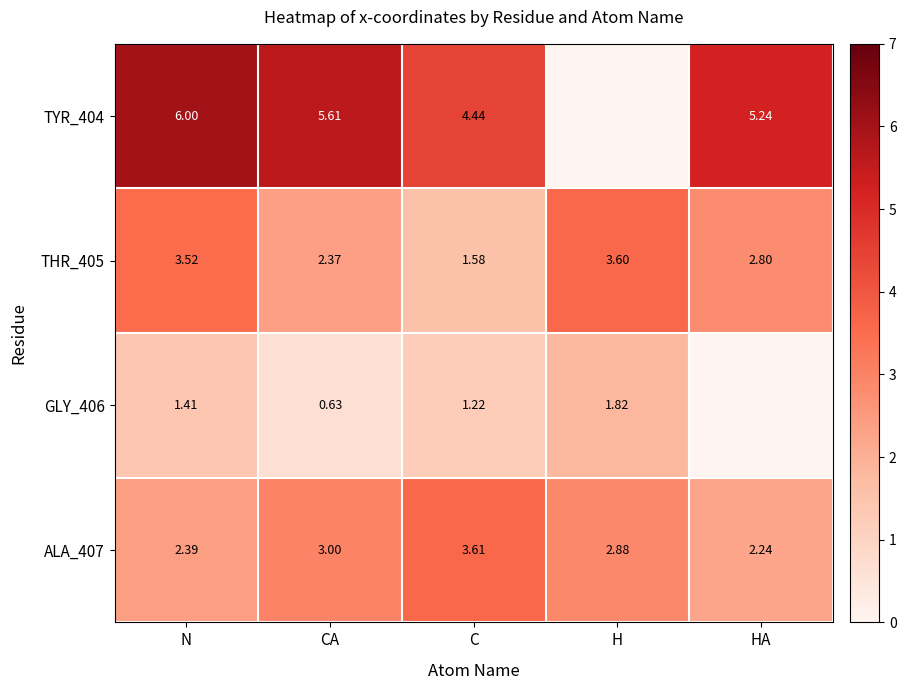

What is the approximate value of THR_405 at HA?

2.8